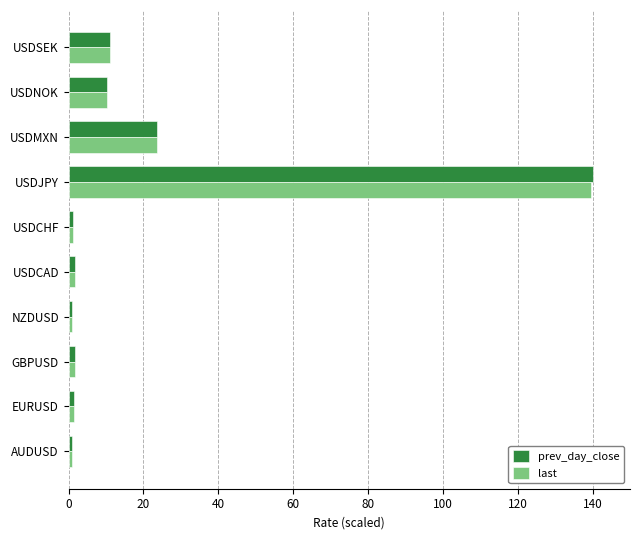

At which category is the sum across all series the highest?

USDJPY